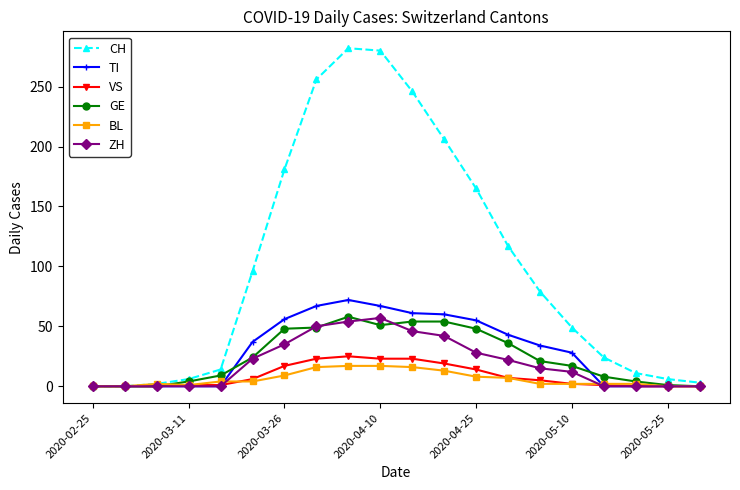

What is the maximum value shown in the chart?

282